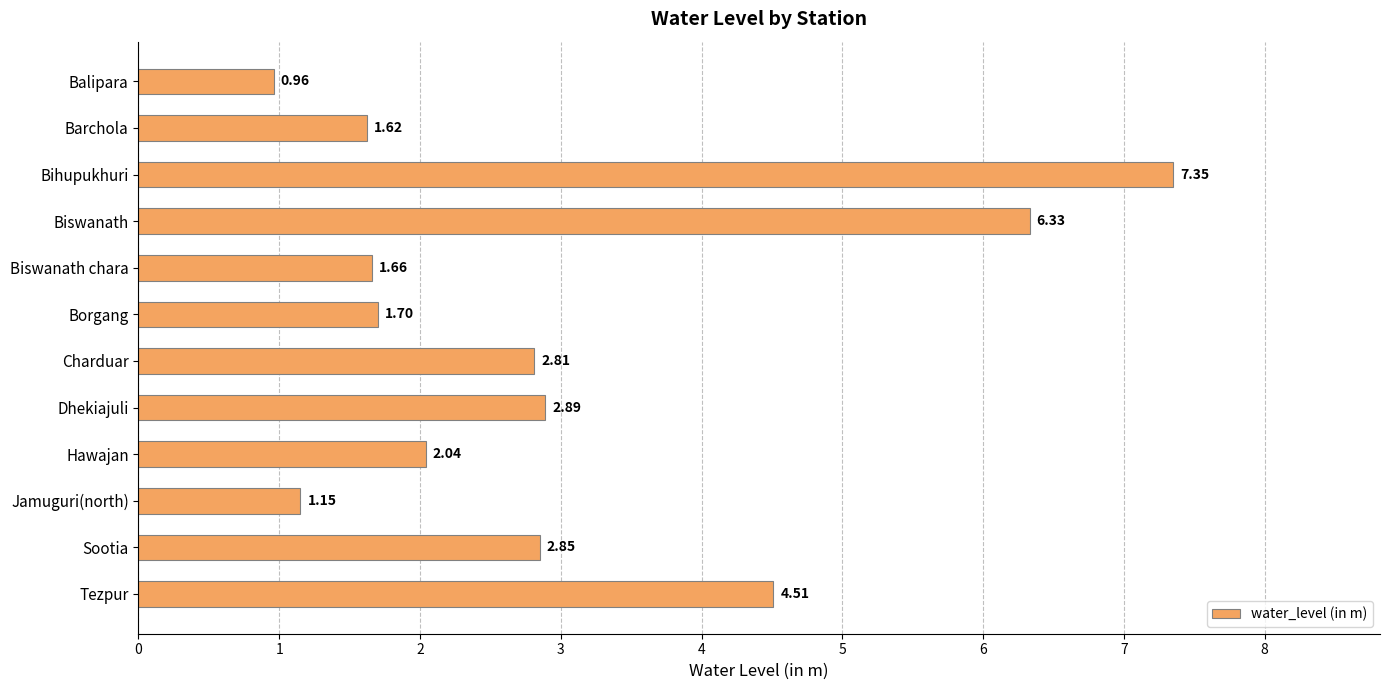

What is the difference between the second highest and minimum values?

5.4